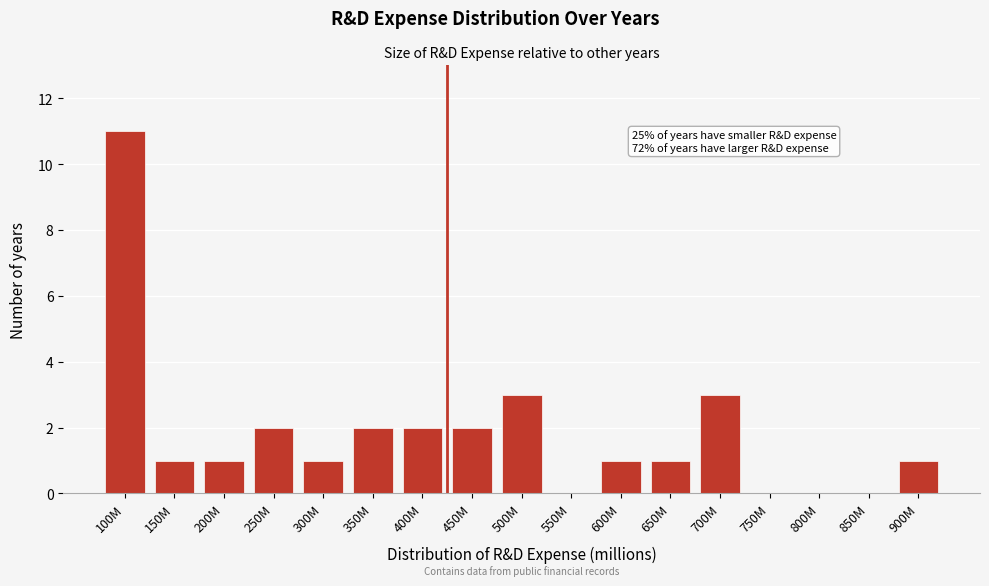

Reading left to right, list all the values displayed in this chart.

100M=11	150M=1	200M=1	250M=2	300M=1	350M=2	400M=2	450M=2	500M=3	550M=0	600M=1	650M=1	700M=3	750M=0	800M=0	850M=0	900M=1